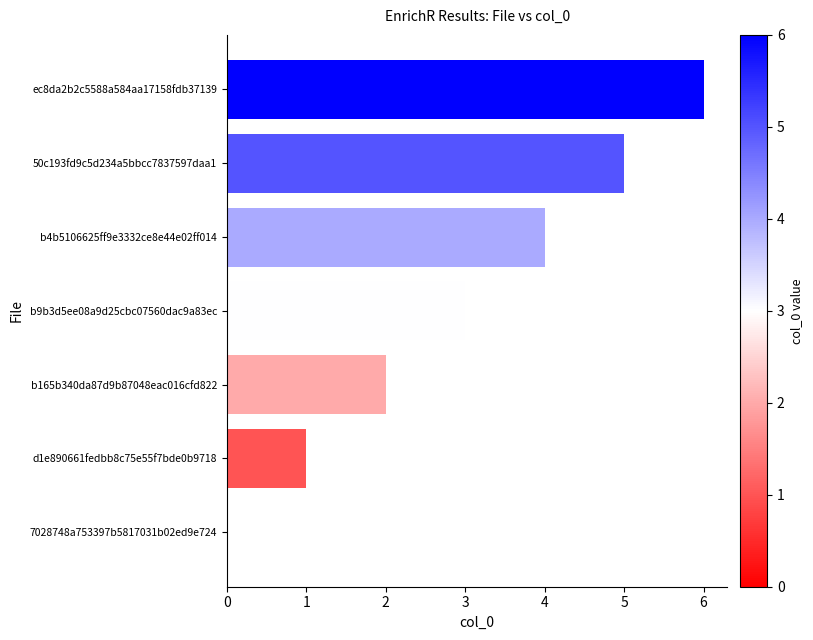

The chart shows a value of 5 at 50c193fd9c5d234a5bbcc7837597daa1. True or false?

True